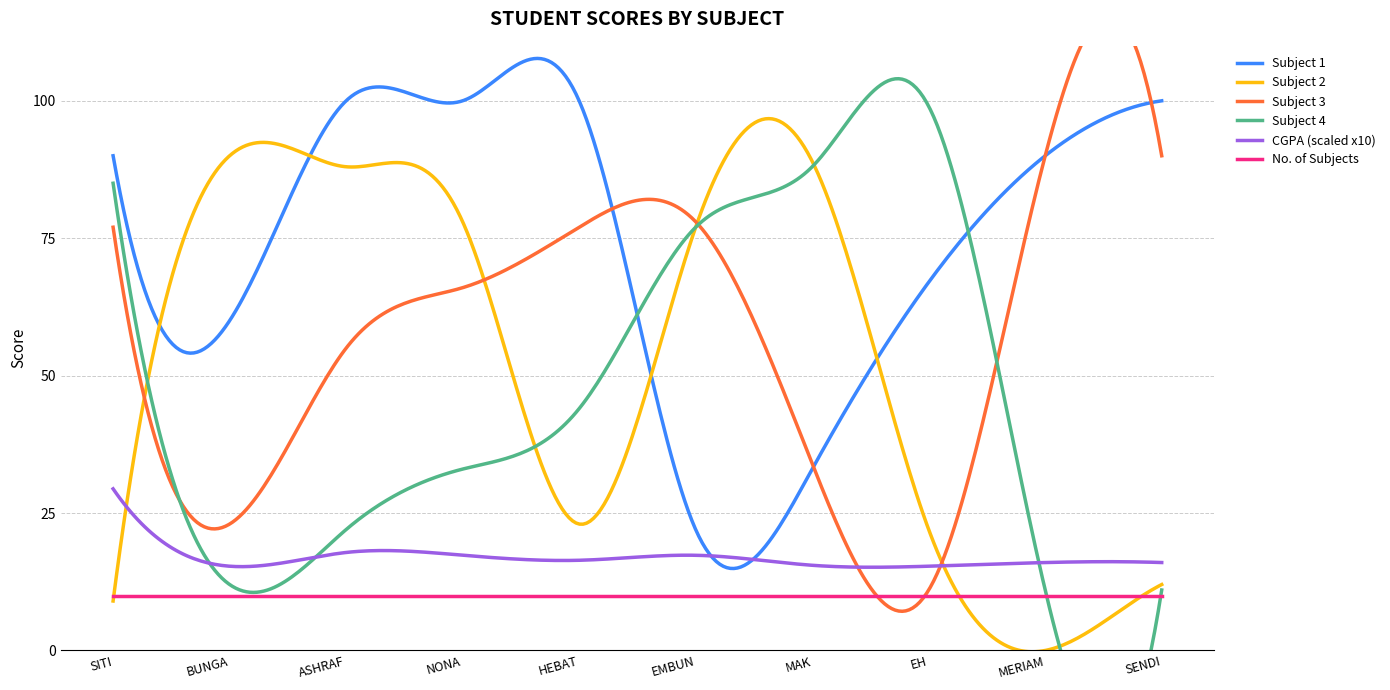

List the labels in order of NO OF SUBJECT value, largest first.

SITI NURHALIZA, BUNGA CITRA LESTARI, ASHRAF SINCLAIR, NONA WANGYU, HEBAT HEBAT RASA MEGI CUKUP RASA, EMBUN ANDAI TAKDIR, MAK NIK MAK LONG, EH APE NI BINTI KALSOM, MERIAM NAIK BULAN, SENDI A/P KURAPAN